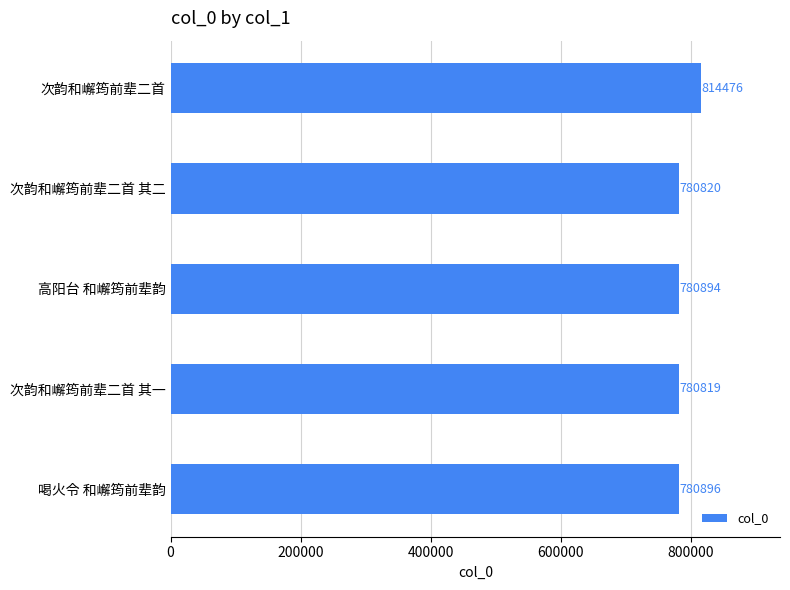

Reading top to bottom, list all the values displayed in this chart.

814476	780820	780894	780819	780896